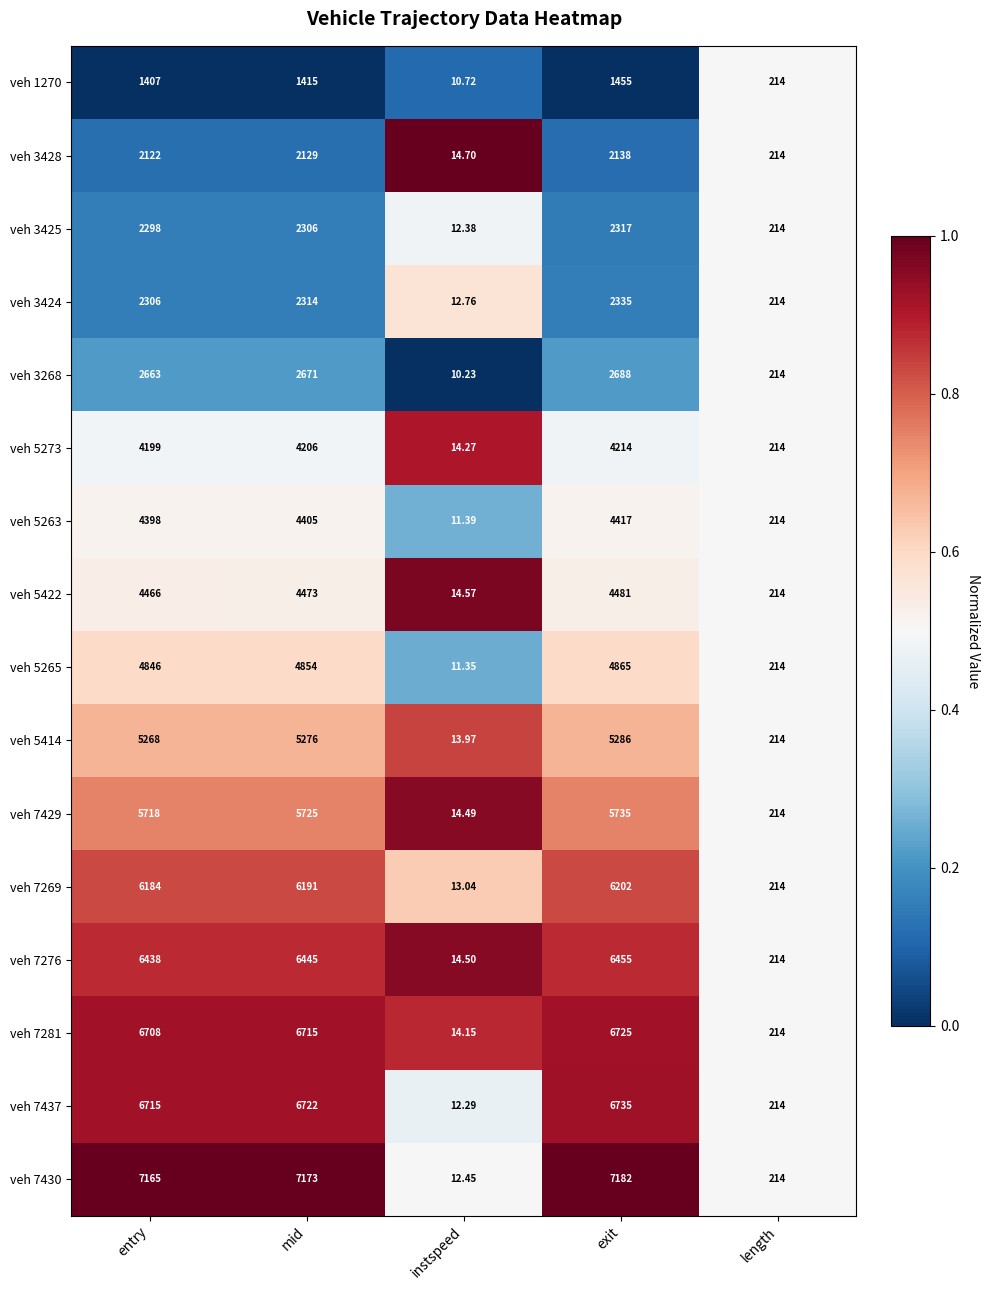

Which category has the highest value in the veh 7281 series?

exit